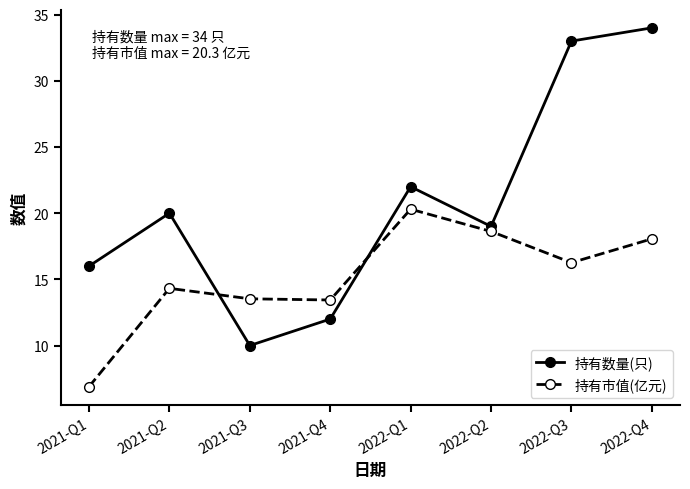

Rank the series at 2021-Q2 from lowest to highest value.

持有市值(亿元), 持有数量(只)